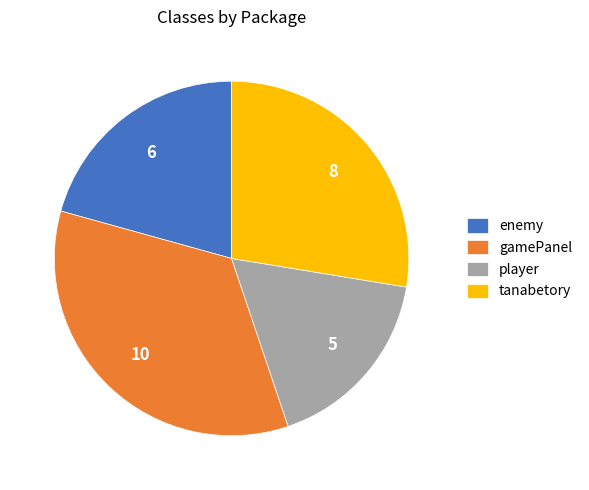

Rank the categories by value from lowest to highest.

player, enemy, tanabetory, gamePanel